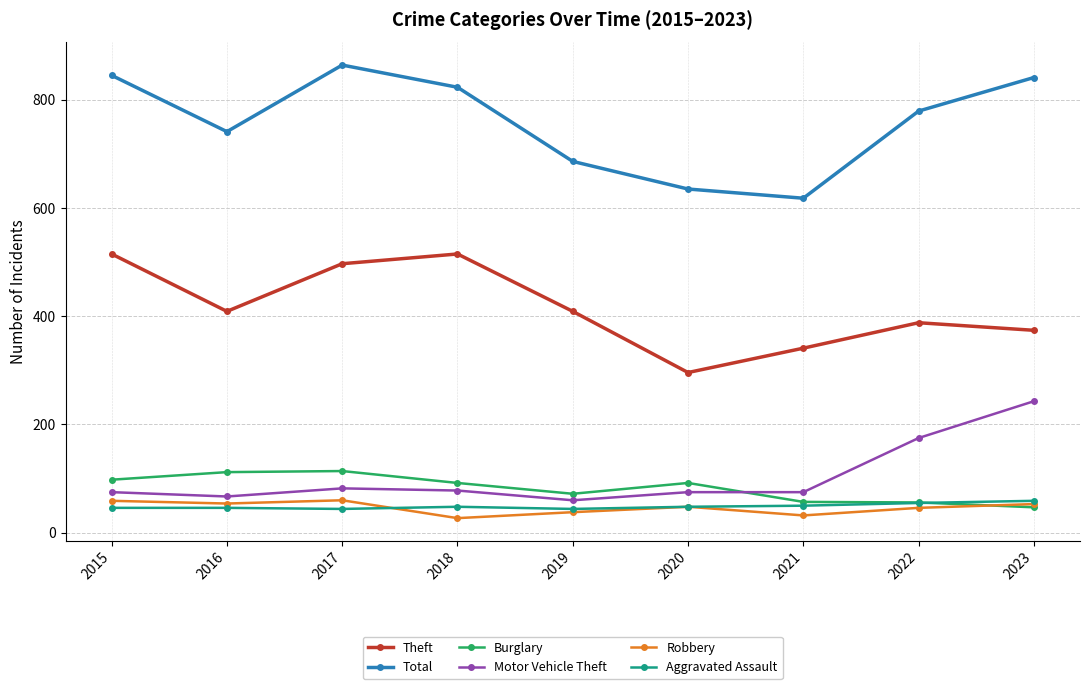

What is the total value across all series at 2023?

1617